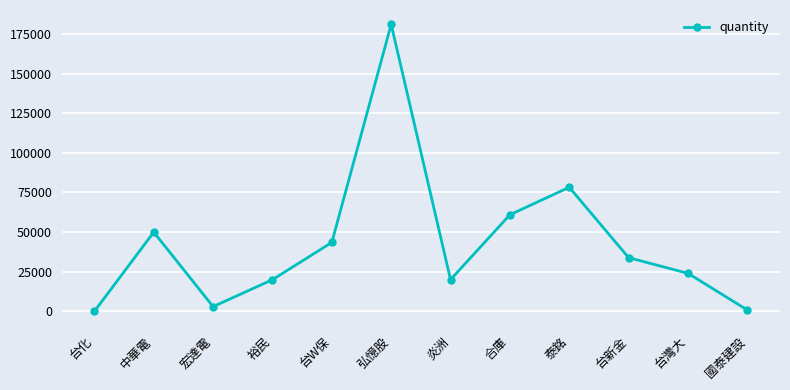

What is the label of the 8th point from the right?

台W保